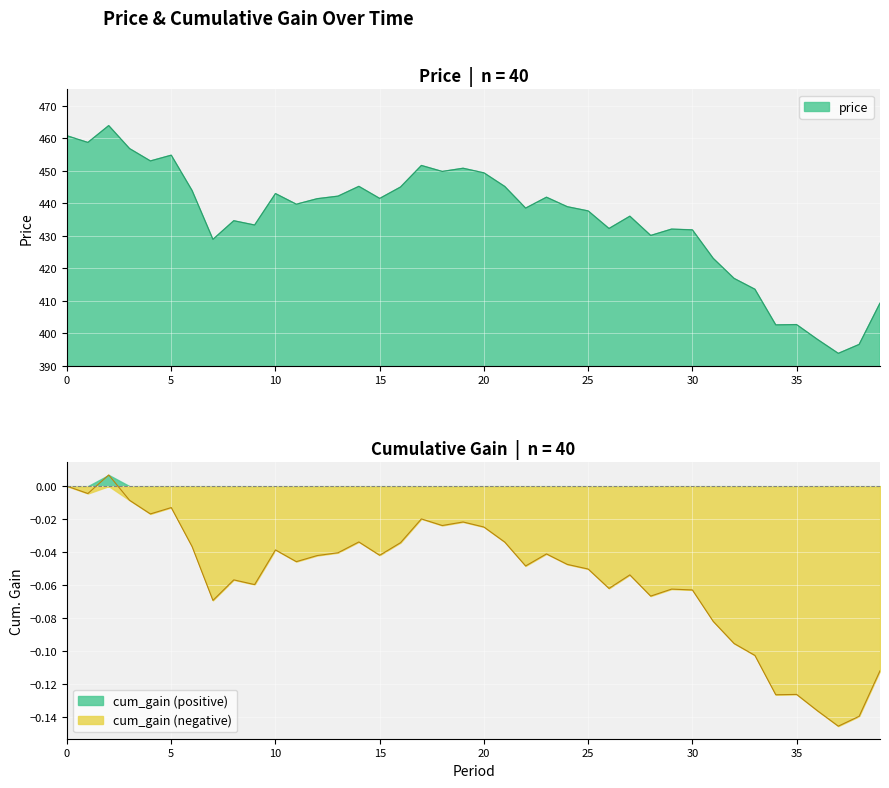

Which series has the largest total across all categories?

price